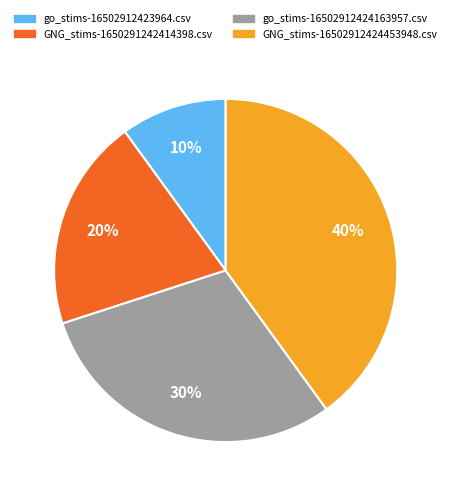

Is the sum of go_stims-16502912423964.csv and go_stims-16502912424163957.csv greater than half?

No